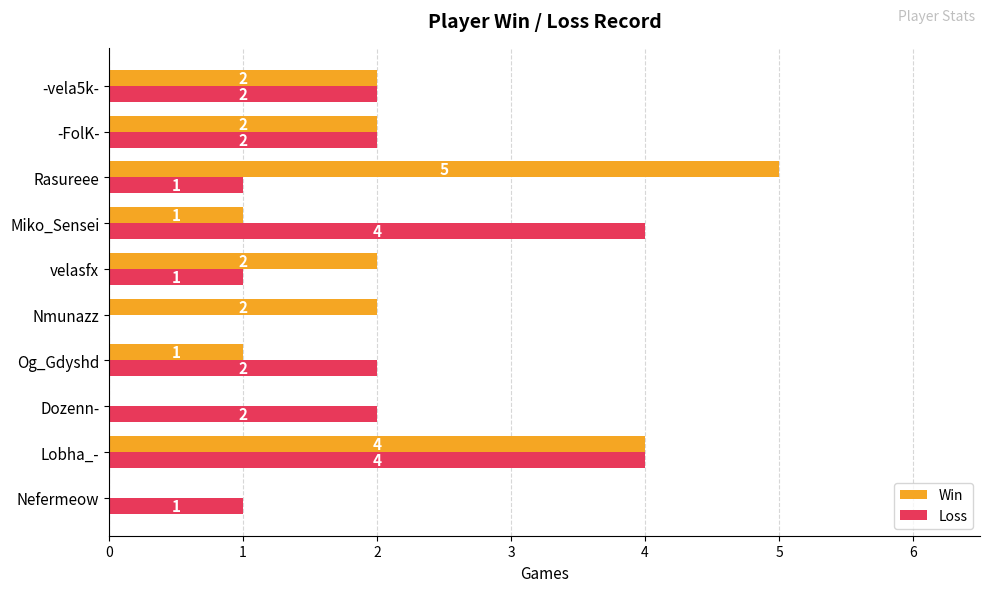

What is the sum of all Loss values?

19